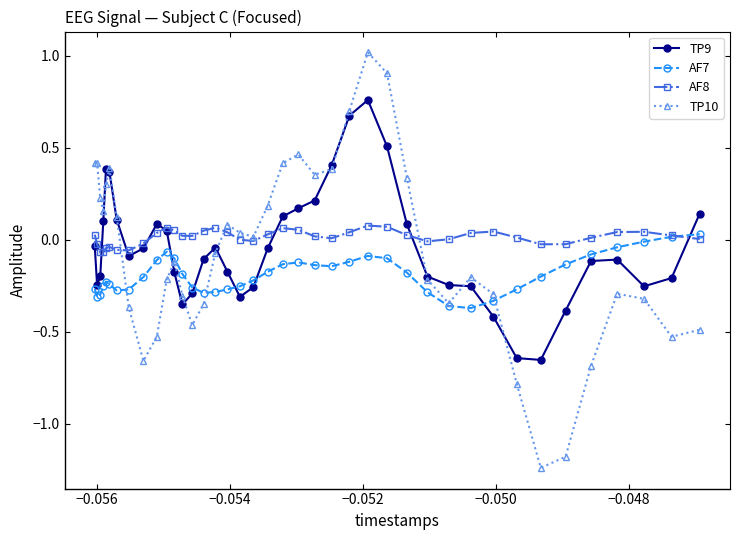

True or false: TP9 and AF7 intersect in this chart.

True